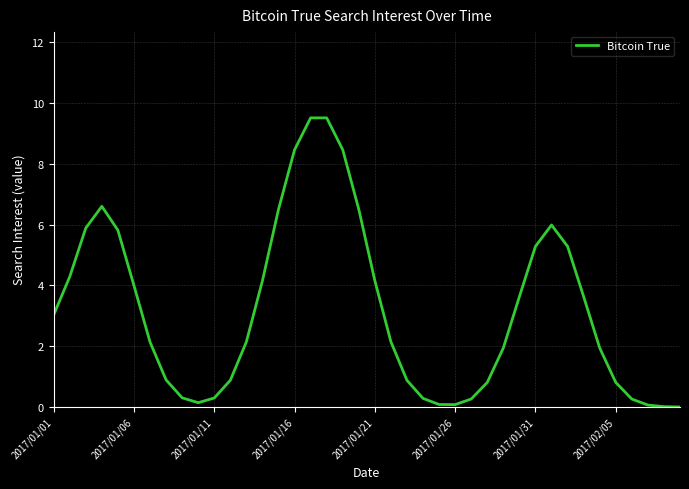

What is the difference between the maximum and minimum values?

9.5